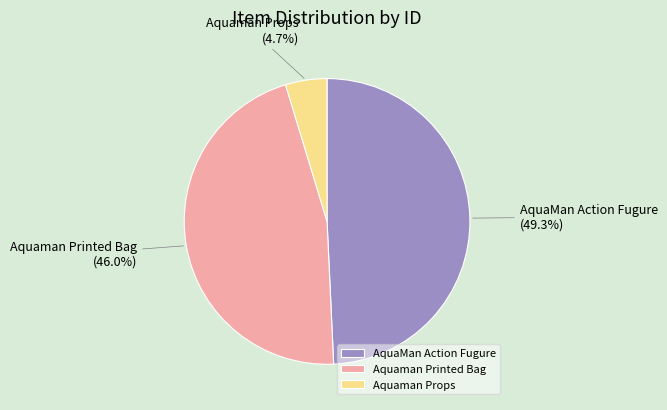

Between Aquaman Printed Bag and Aquaman Props, which is larger?

Aquaman Printed Bag